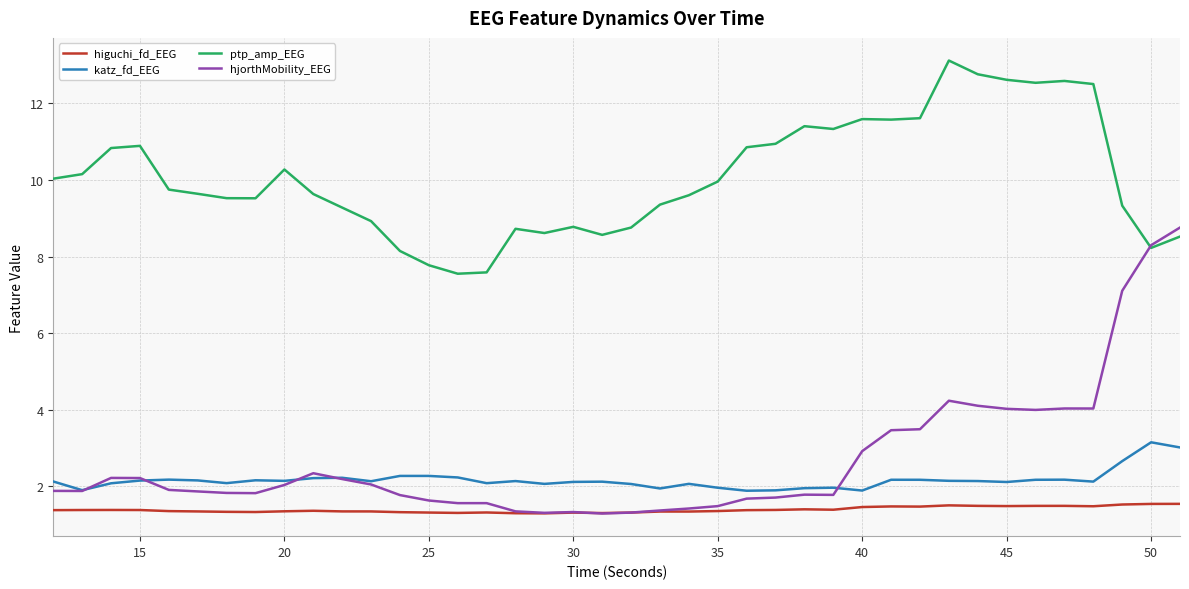

Which series has the largest total across all categories?

ptp_amp_EEG